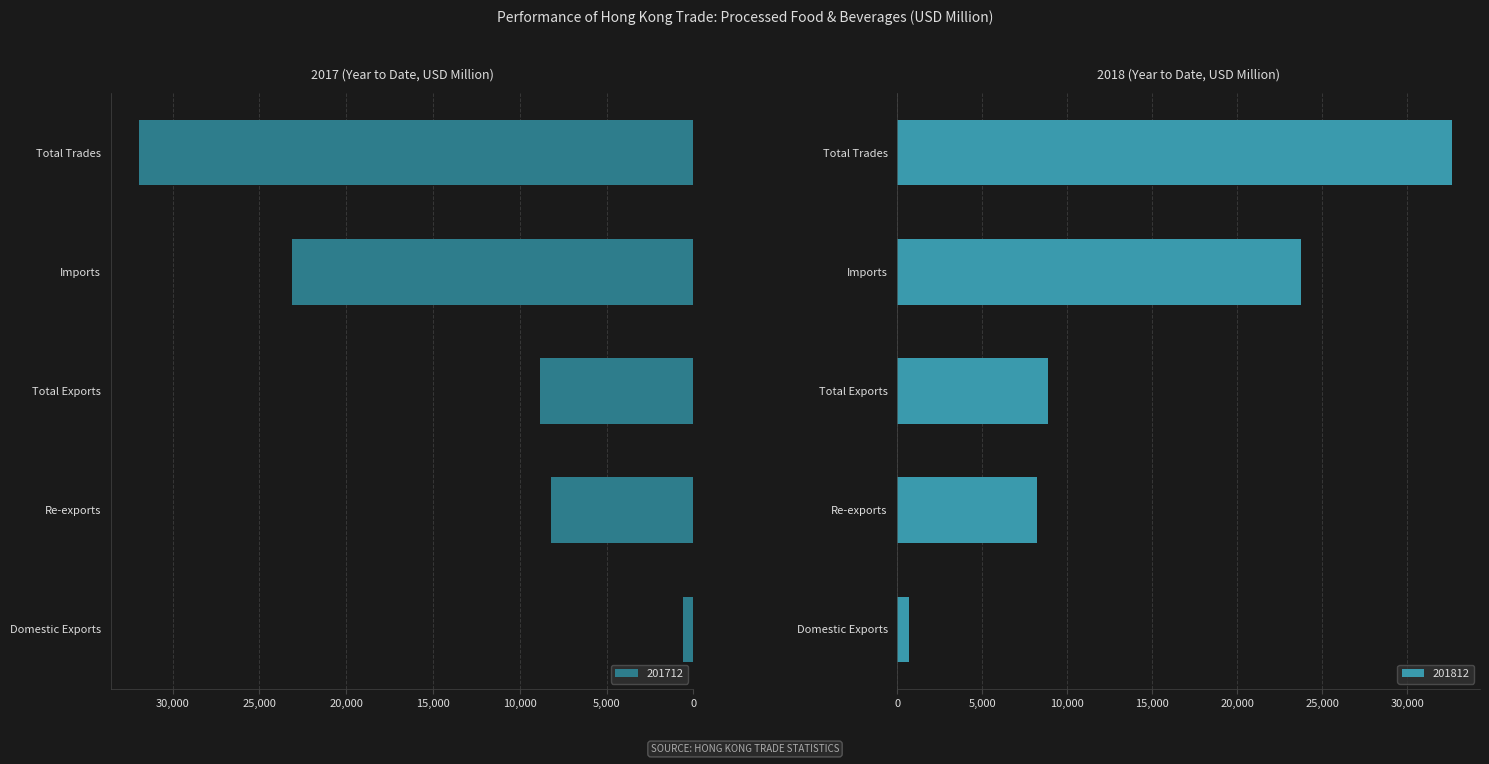

Rank the categories by 201712 value from highest to lowest.

Total Trades, Imports, Total Exports, Re-exports, Domestic Exports